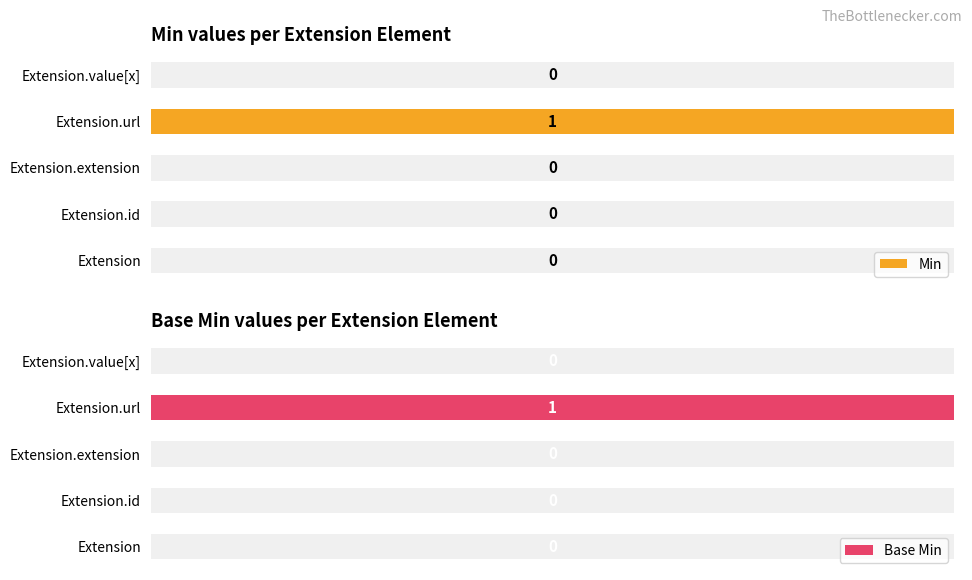

How many categories are shown in the chart?

5